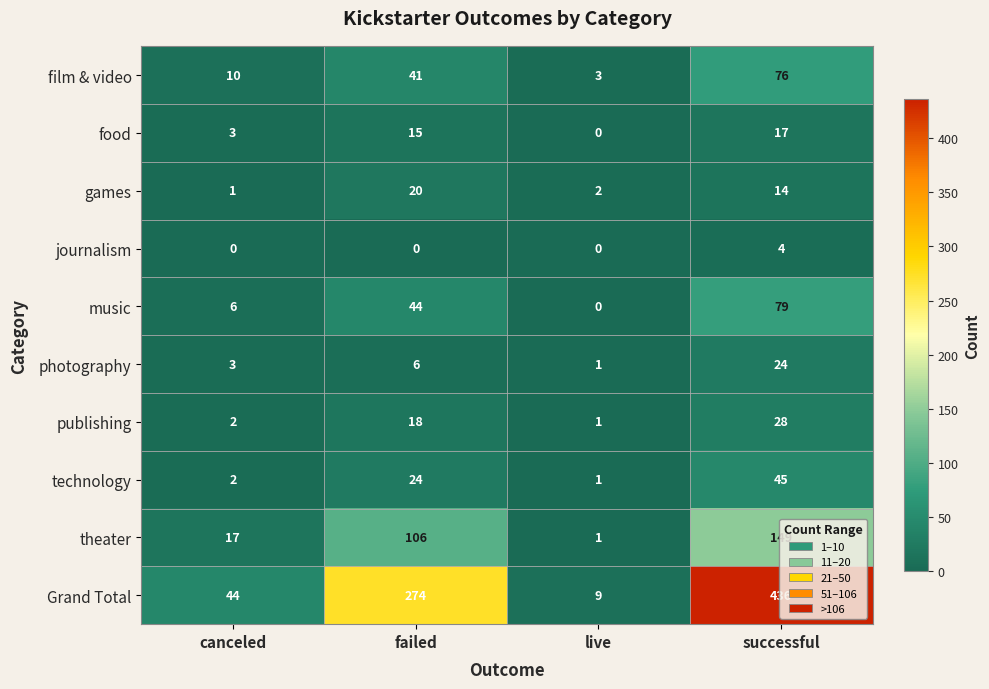

Which category has the lowest value in the Grand Total series?

live